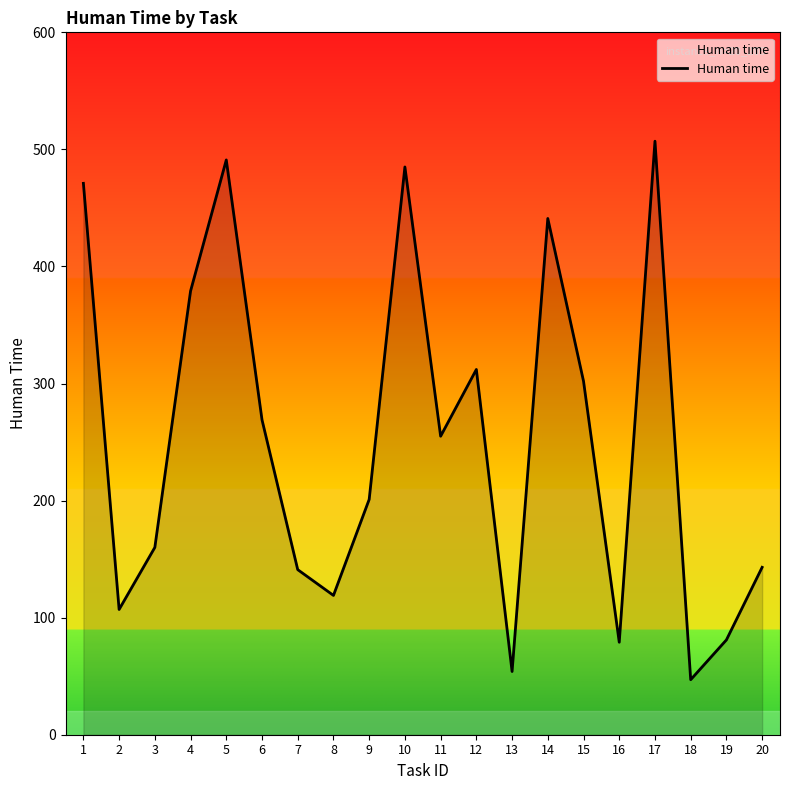

The chart shows a value of 187 at 8. True or false?

False